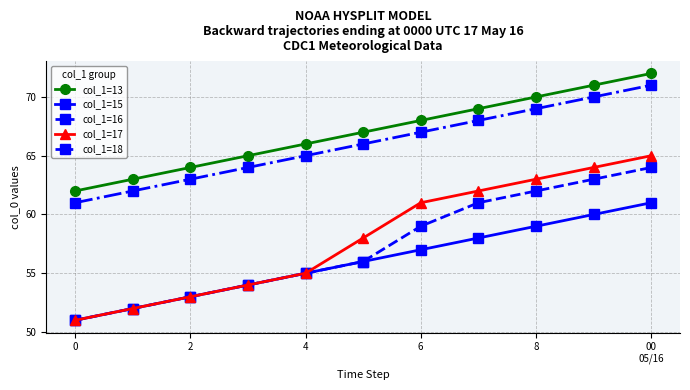

Reading right to left, what are all the values shown in this chart?

col_1=13: 72	71	70	69	68	67	66	65	64	63	62
col_1=15: 61	60	59	58	57	56	55	54	53	52	51
col_1=16: 64	63	62	61	59	56	55	54	53	52	51
col_1=17: 65	64	63	62	61	58	55	54	53	52	51
col_1=18: 71	70	69	68	67	66	65	64	63	62	61